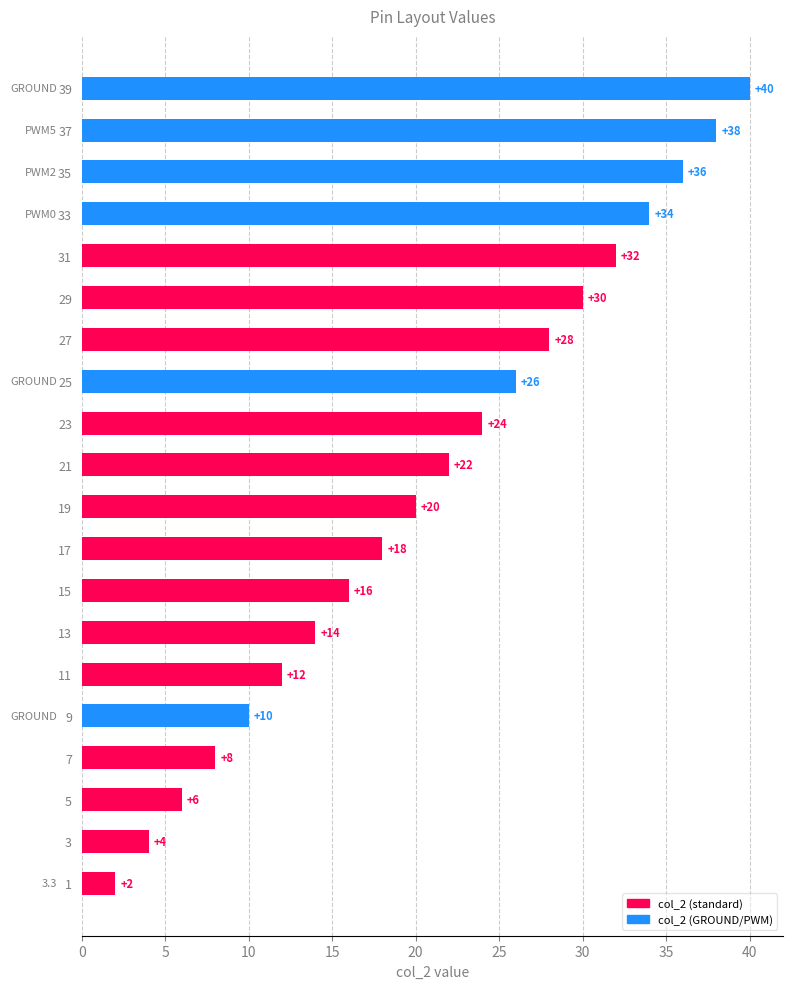

Reading bottom to top, what are all the values shown in this chart?

1=2	3=4	5=6	7=8	9=10	11=12	13=14	15=16	17=18	19=20	21=22	23=24	25=26	27=28	29=30	31=32	33=34	35=36	37=38	39=40